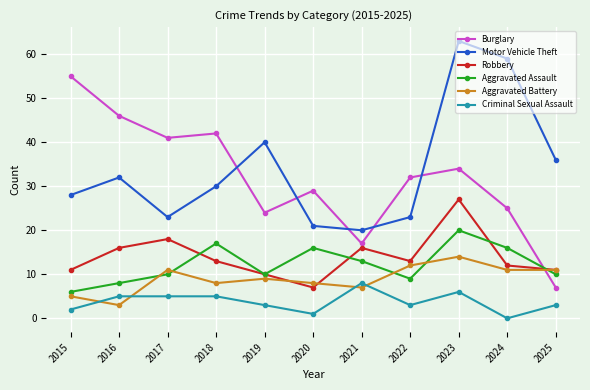

Is the value of Aggravated Assault at 2025 greater than the value of Robbery at 2024?

No